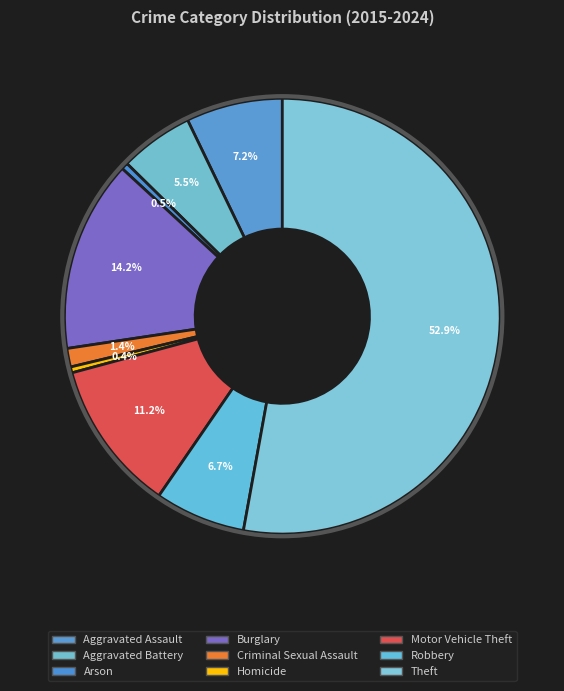

To the nearest percent, what is the combined percentage of Motor Vehicle Theft and Robbery?

18%